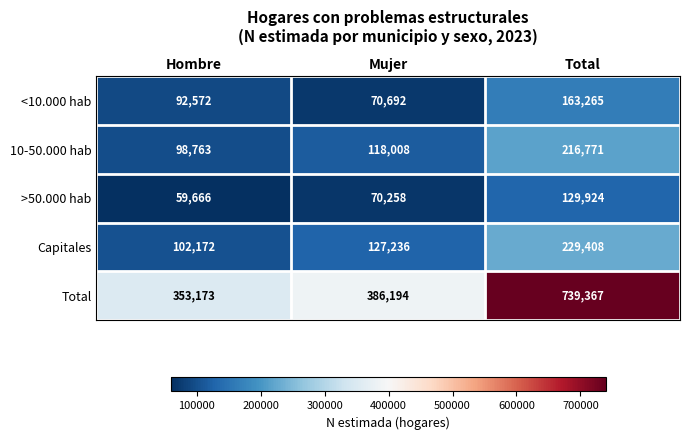

What is the difference between the maximum and minimum values in the Capitales series?

127236